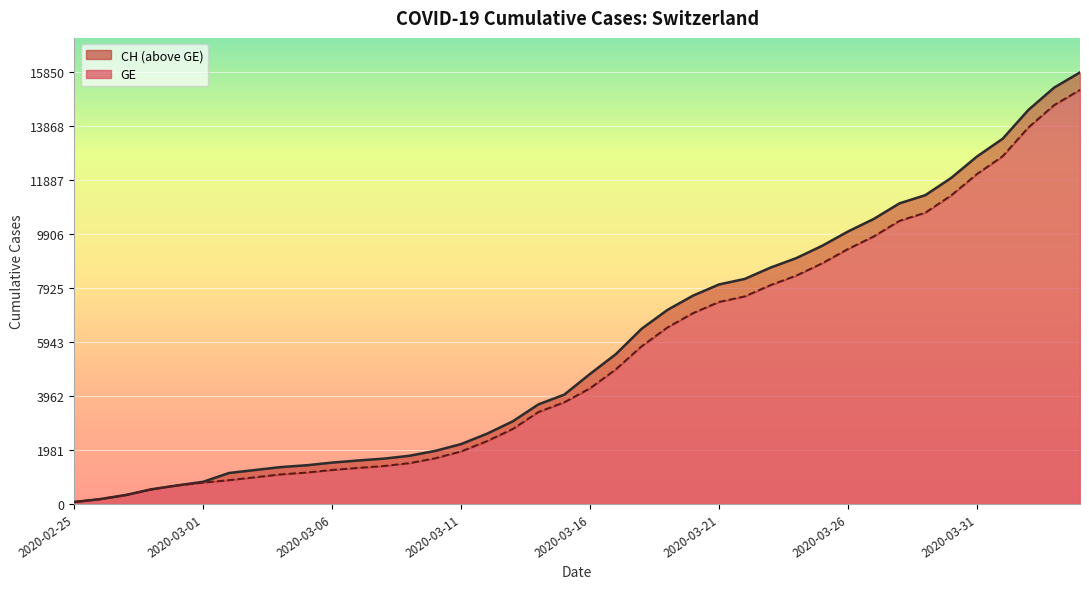

Where does the GE series first go above 4248?

2020-03-17